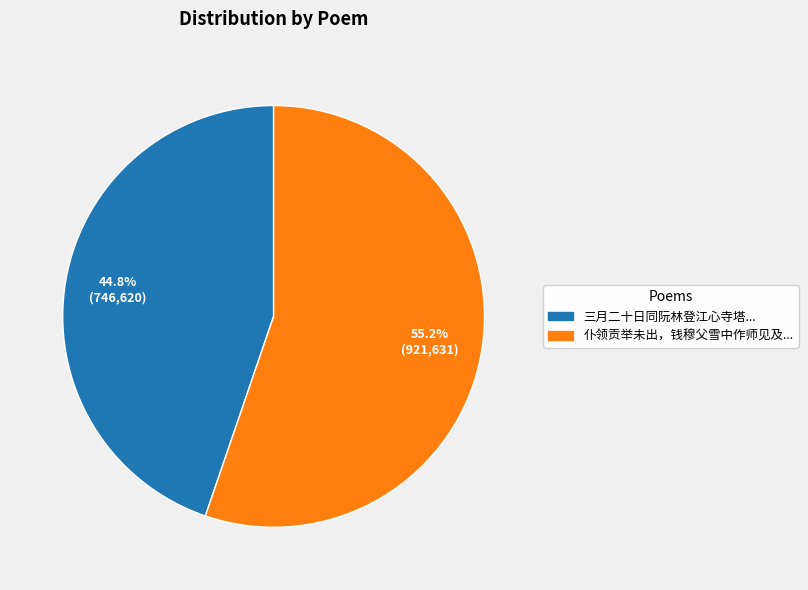

Is there any slice that represents more than half of the pie?

Yes